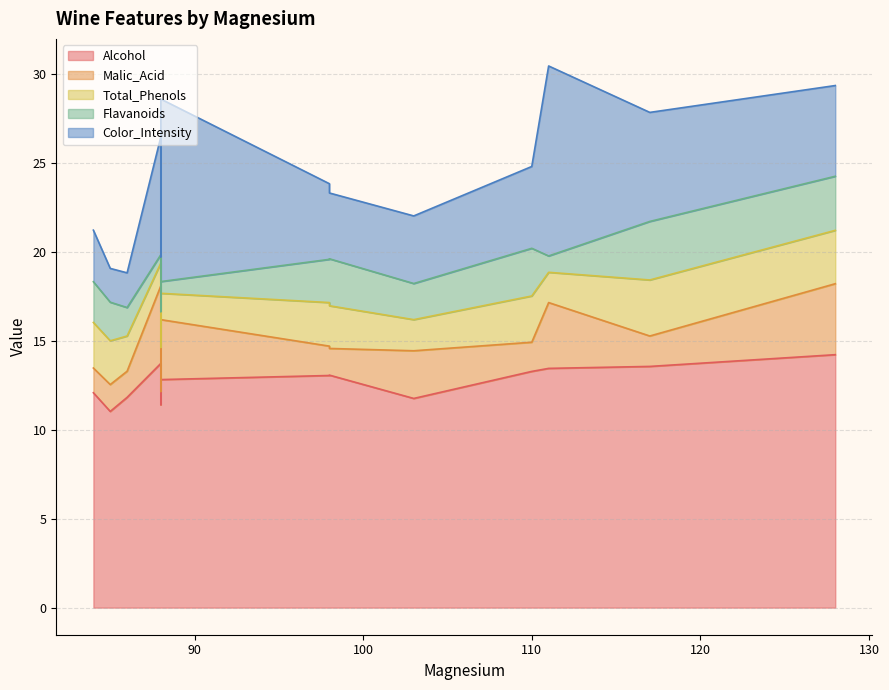

Which series has the largest range (max minus min)?

Color_Intensity